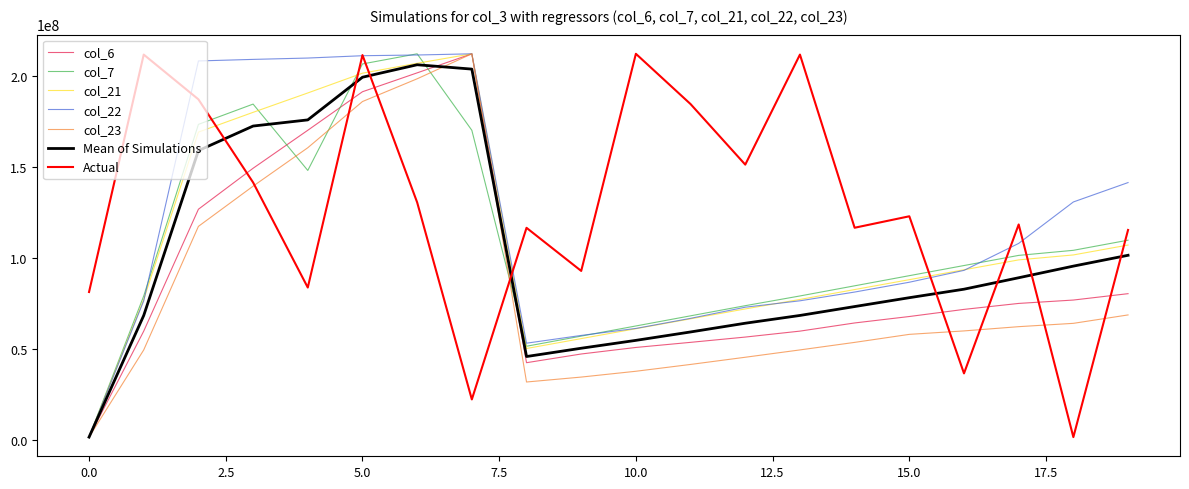

What is the highest value of the col_23 series?

212200152.0